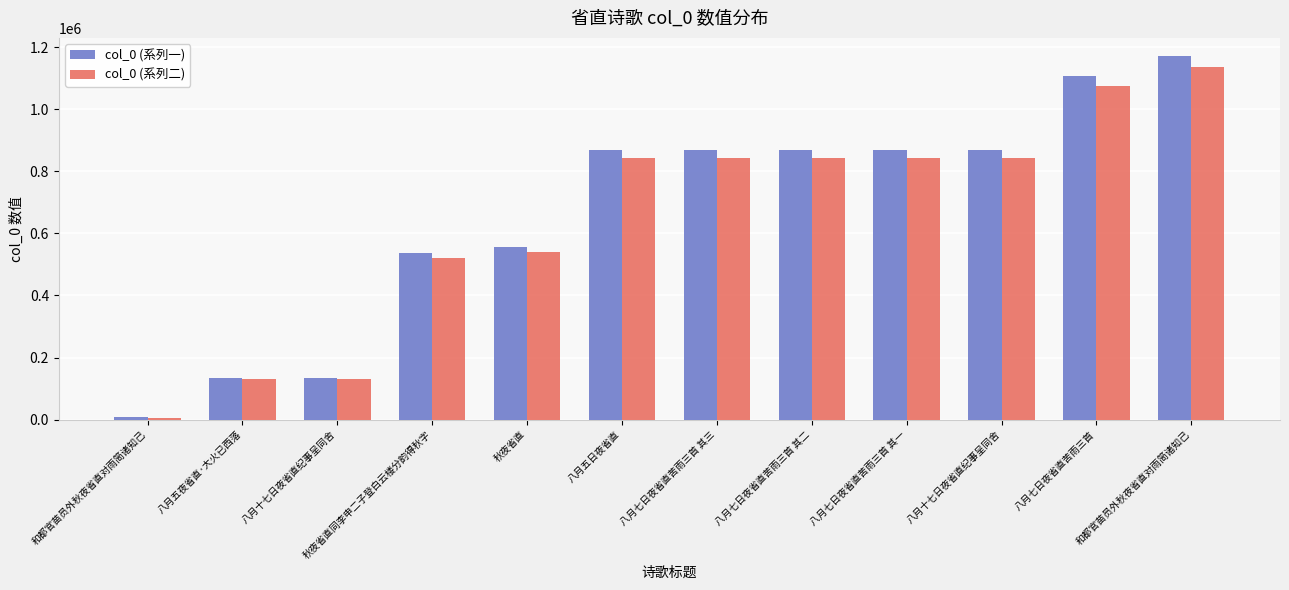

What is the minimum value for col_0 (系列二)?

6602.8